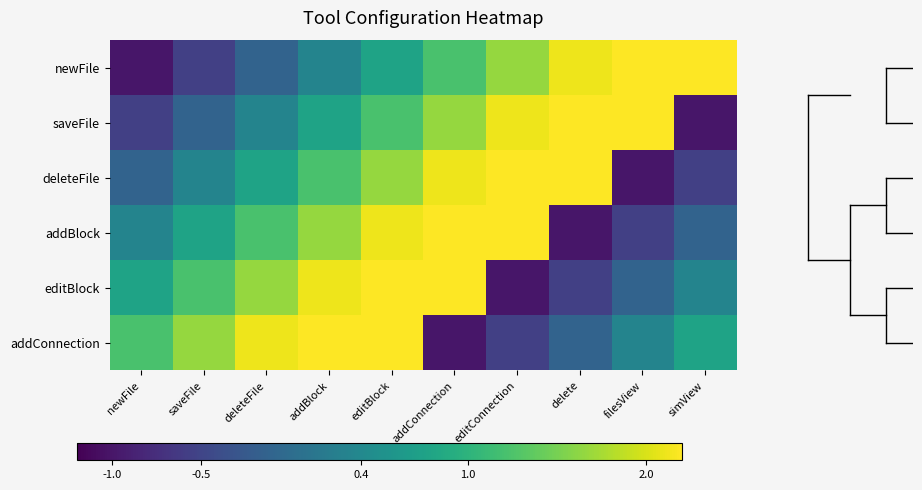

Which label corresponds to the largest value in the chart?

simView